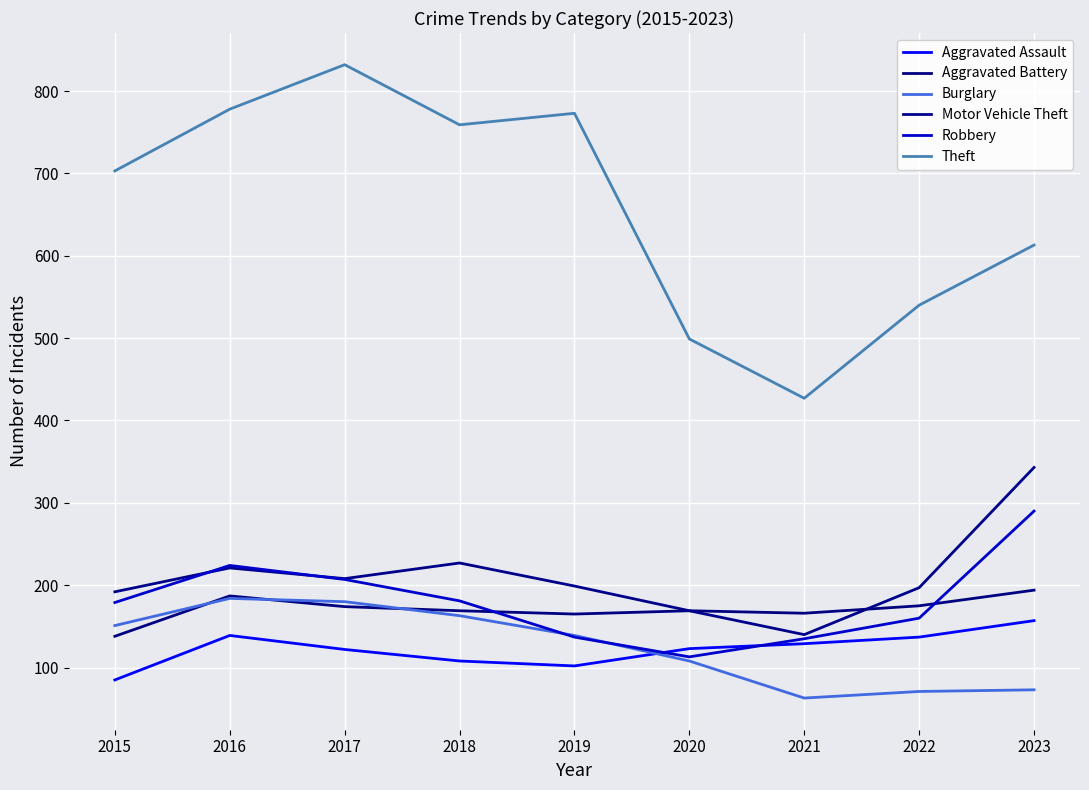

How many intersections are there between Aggravated Assault and Burglary?

1